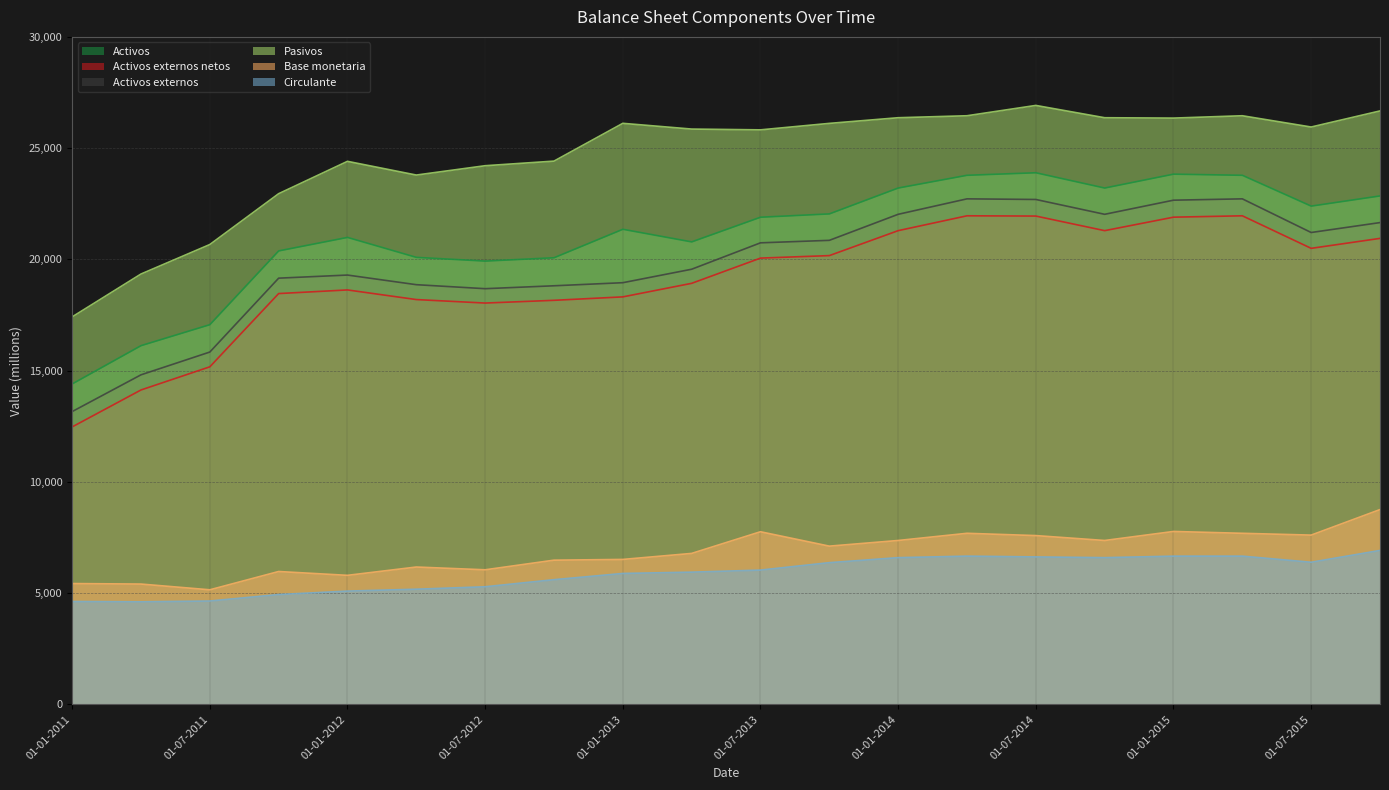

At which category does the chart reach its peak across all series?

01-07-2014